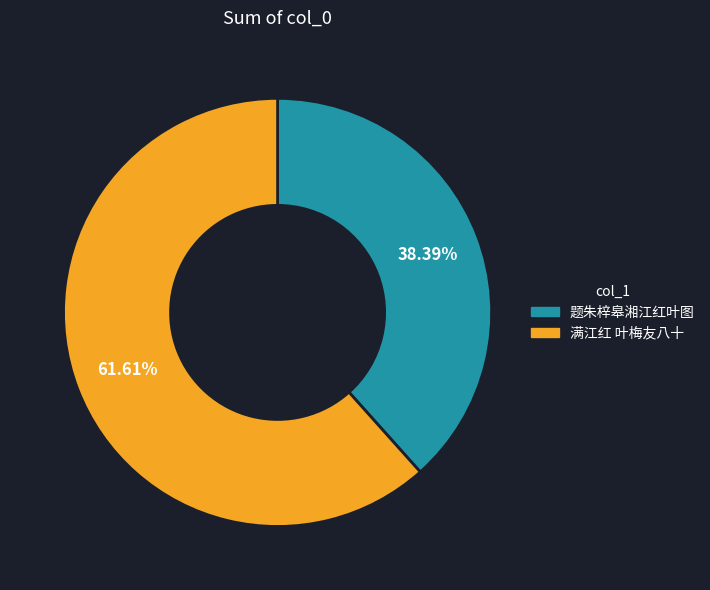

Count the number of slices in the pie.

2